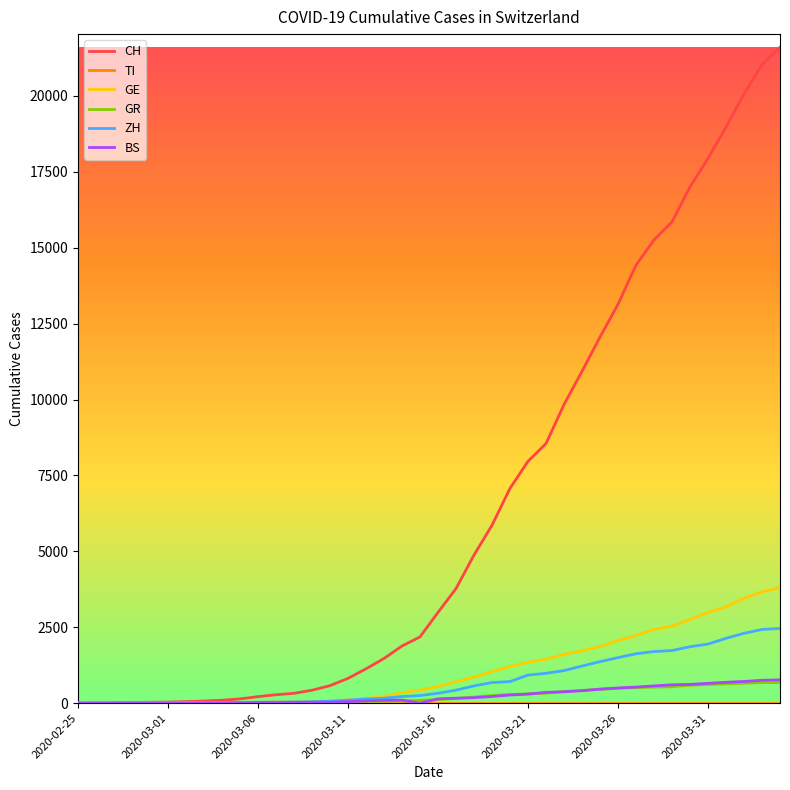

What is the greatest value displayed?

21605